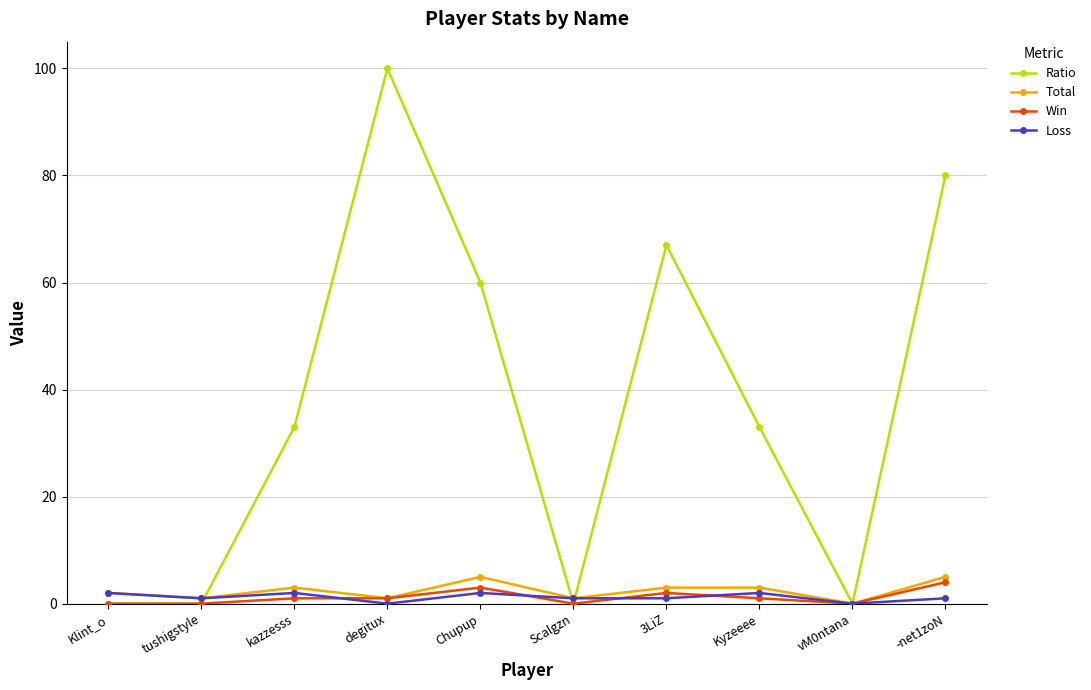

What is the value of the Total point at the 10th from the left?

5